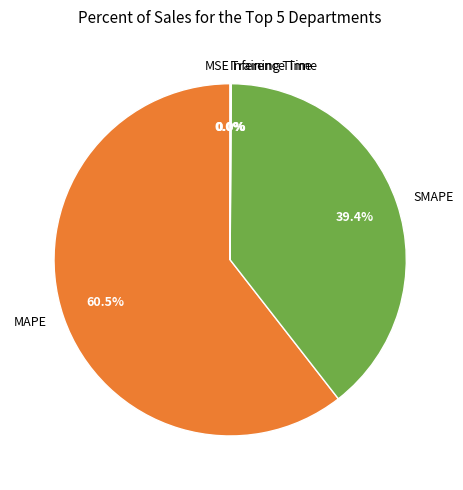

The MAPE slice represents 69% of the pie. True or false?

False